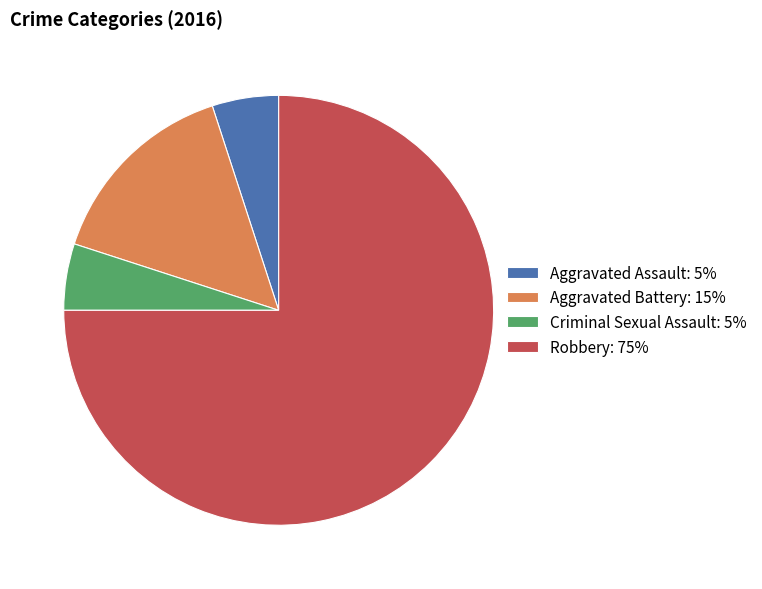

Is it true that Robbery: 75% is 75% of the pie?

True